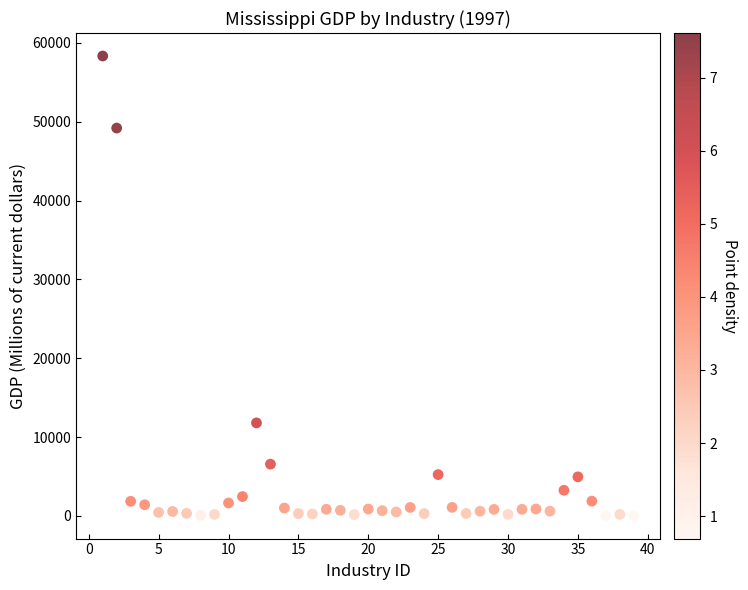

What Y value in the scatter plot is closest to 29184?

11789.5